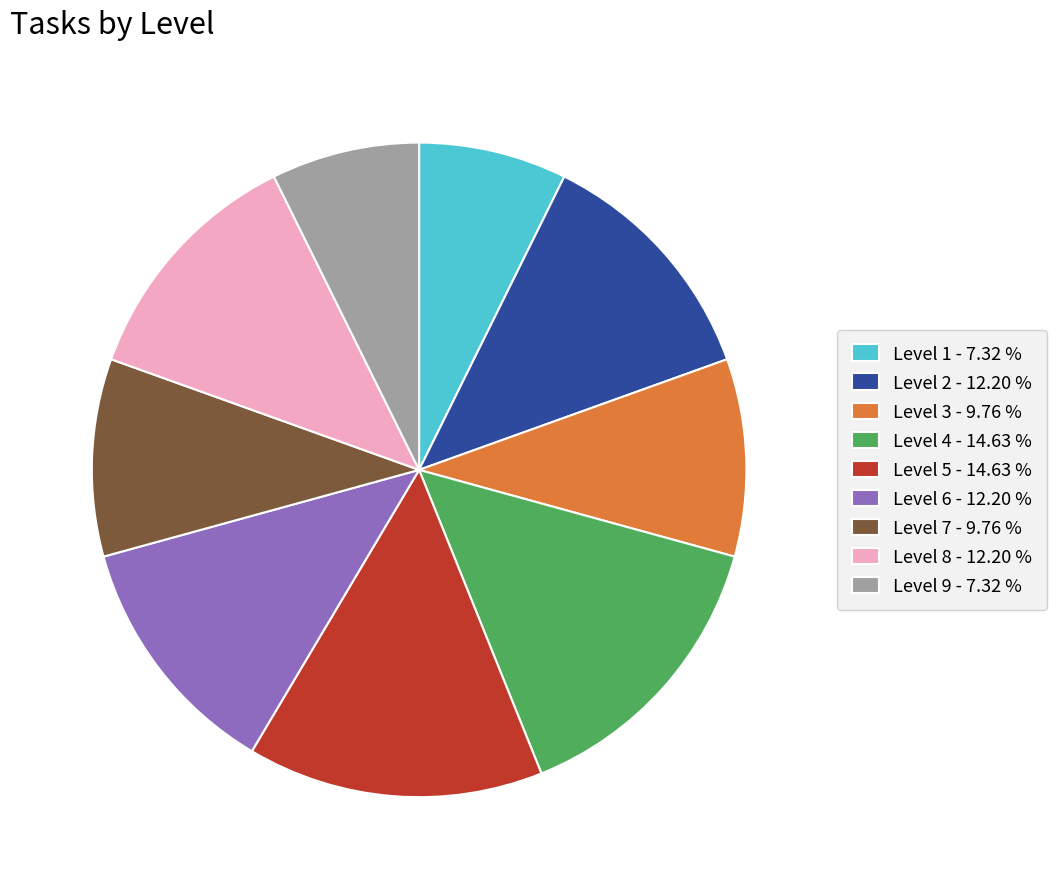

Is there a majority slice in this chart?

No